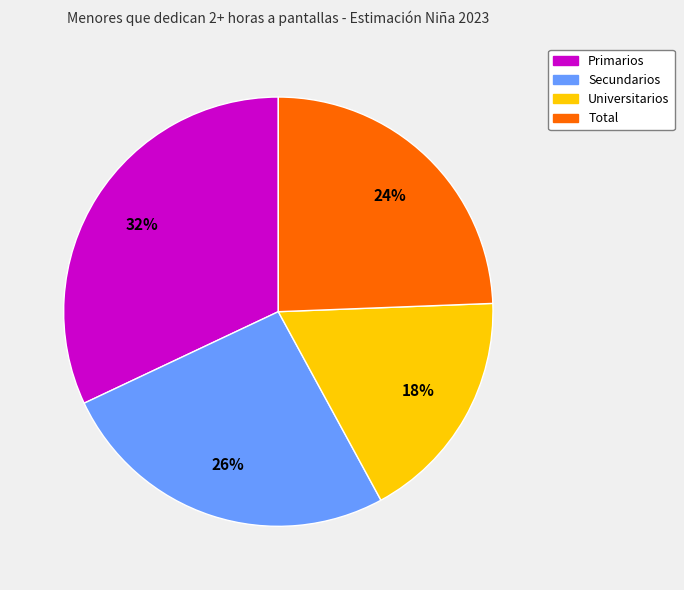

Between Total and Secundarios, which is larger?

Secundarios